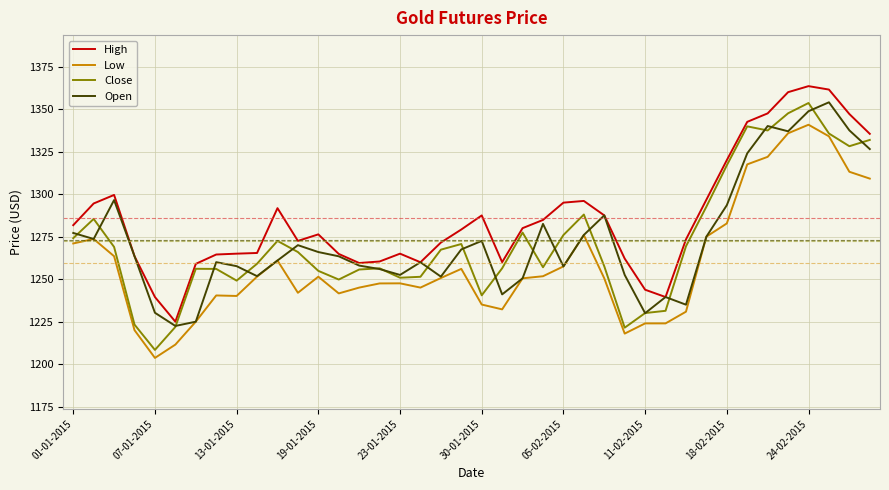

What is the maximum value for High?

1363.5